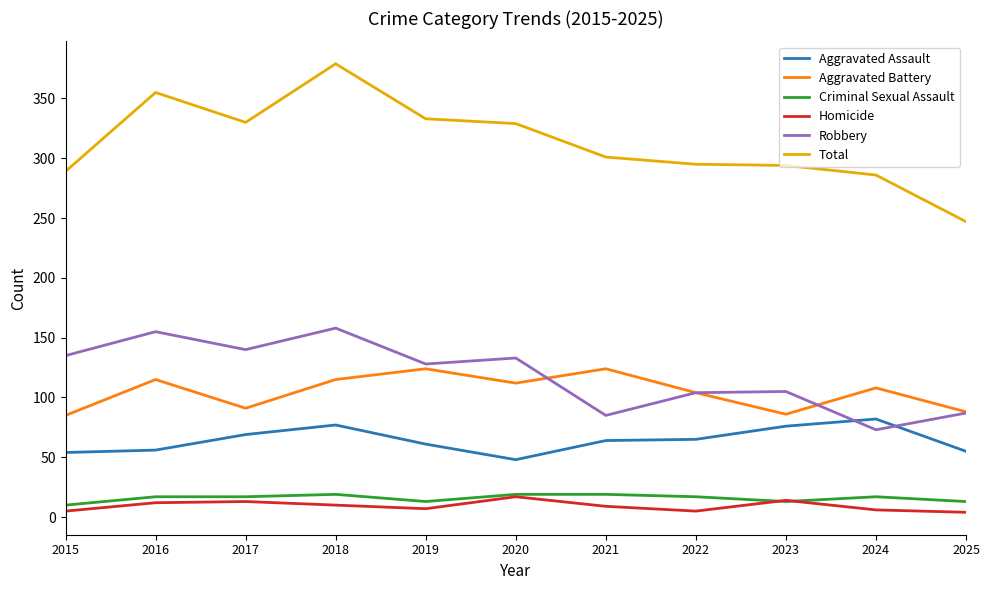

What is the average value of the Aggravated Assault series?

64